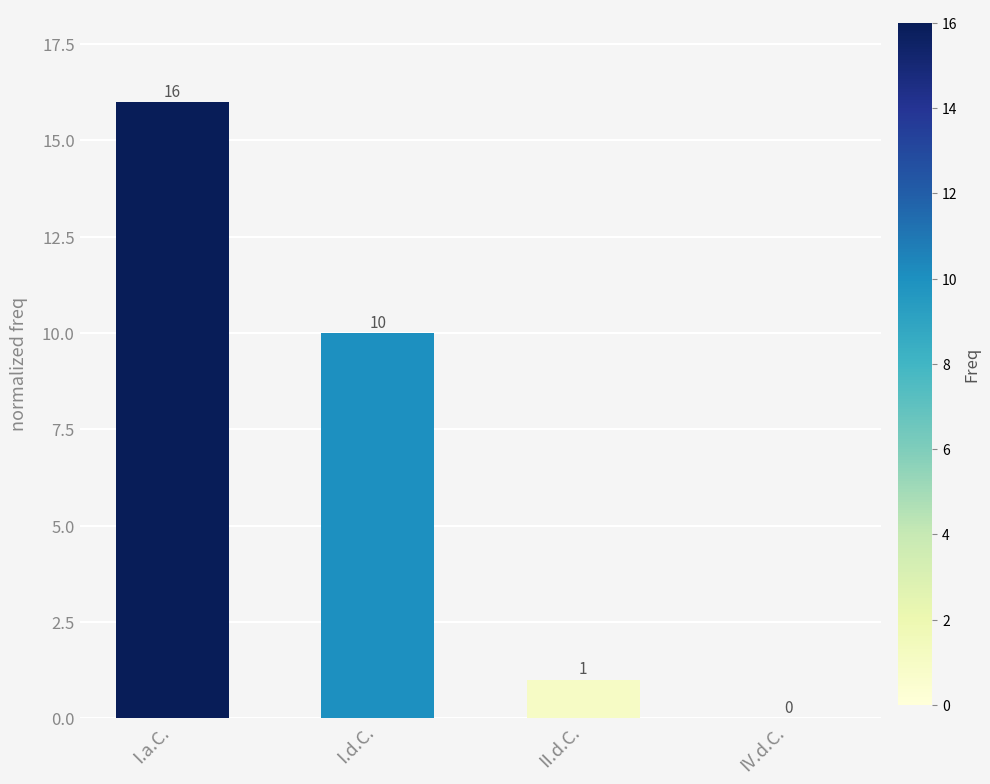

What is the approximate value at I.d.C., to the nearest 10?

10